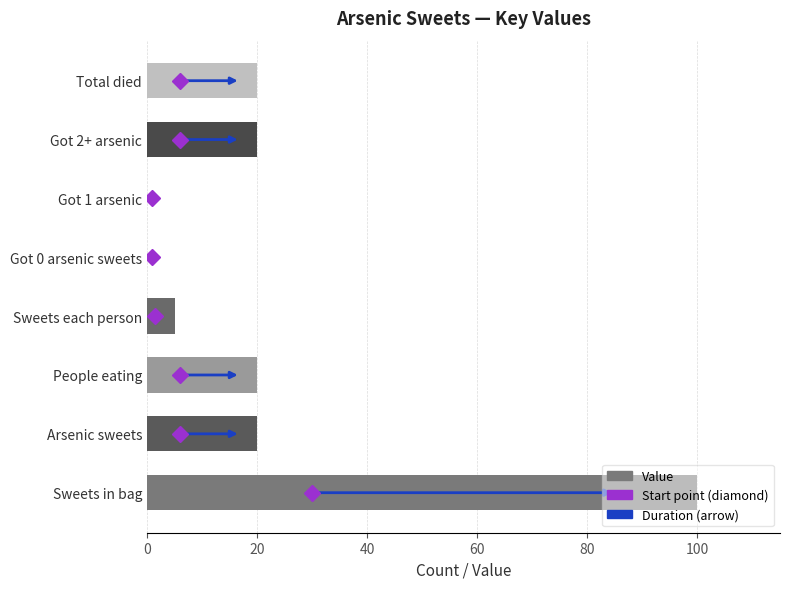

What is the change in value from Sweets each person to Got 2+ arsenic?

+15